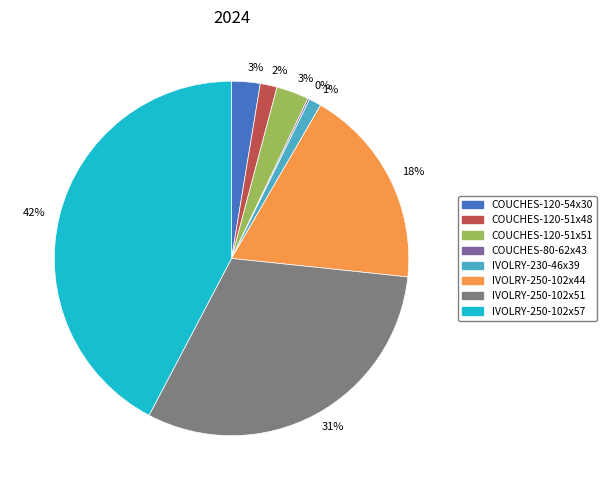

To the nearest percent, what is the difference between the largest and smallest slice percentages?

42%